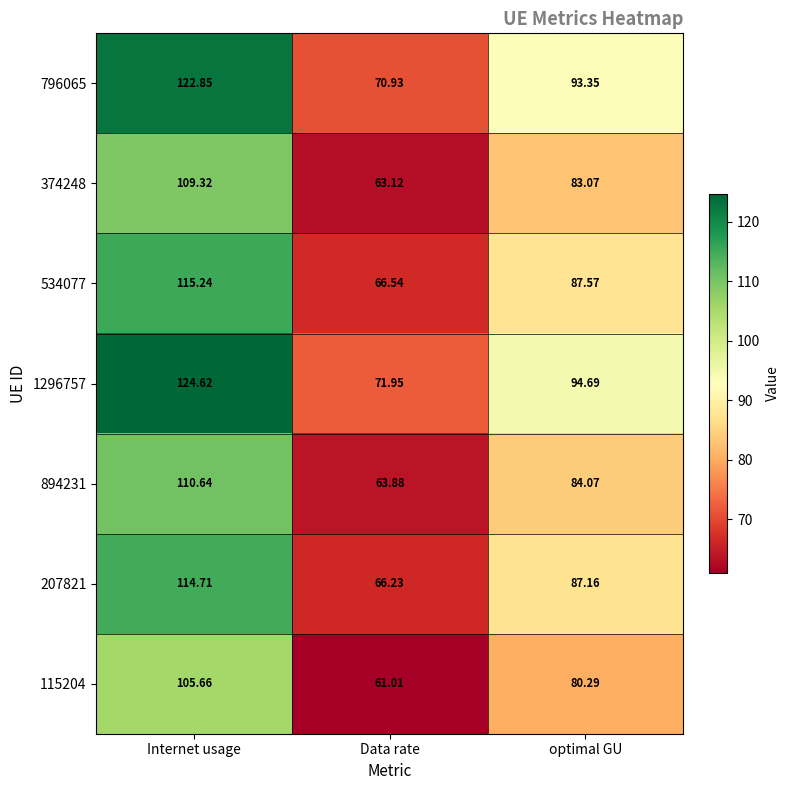

Where is 115204 nearest to the value 83?

optimal GU